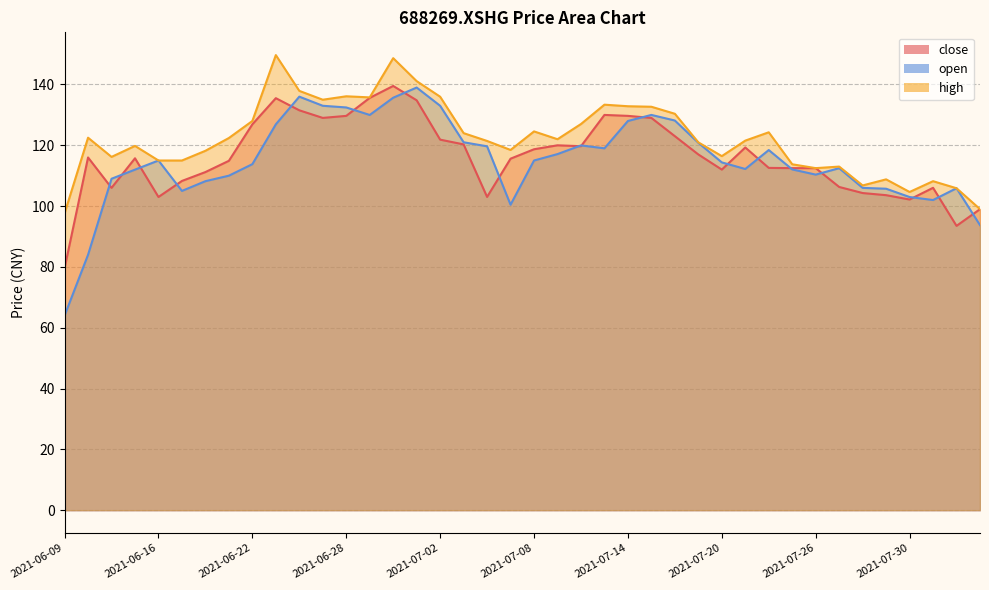

Reading right to left, transcribe all the data shown in this chart.

close: 2021-08-04=99.0	2021-08-03=93.5	2021-08-02=106.0	2021-07-30=102.2	2021-07-29=103.6	2021-07-28=104.3	2021-07-27=106.3	2021-07-26=112.5	2021-07-23=112.5	2021-07-22=112.6	2021-07-21=119.3	2021-07-20=112.0	2021-07-19=117.0	2021-07-16=123.0	2021-07-15=129.0	2021-07-14=129.7	2021-07-13=130.0	2021-07-12=119.7	2021-07-09=120.0	2021-07-08=118.7	2021-07-07=115.6	2021-07-06=103.0	2021-07-05=120.3	2021-07-02=121.9	2021-07-01=134.8	2021-06-30=139.5	2021-06-29=135.6	2021-06-28=129.7	2021-06-25=129.0	2021-06-24=131.5	2021-06-23=135.5	2021-06-22=126.9	2021-06-21=114.9	2021-06-18=111.2	2021-06-17=108.3	2021-06-16=103.0	2021-06-15=115.7	2021-06-11=106.0	2021-06-10=116.0	2021-06-09=79.6
open: 2021-08-04=93.8	2021-08-03=105.9	2021-08-02=102.0	2021-07-30=103.0	2021-07-29=105.7	2021-07-28=106.0	2021-07-27=112.5	2021-07-26=110.4	2021-07-23=112.1	2021-07-22=118.4	2021-07-21=112.2	2021-07-20=114.4	2021-07-19=120.8	2021-07-16=128.2	2021-07-15=130.0	2021-07-14=128.0	2021-07-13=119.0	2021-07-12=120.0	2021-07-09=117.1	2021-07-08=115.0	2021-07-07=100.5	2021-07-06=119.7	2021-07-05=121.0	2021-07-02=133.0	2021-07-01=139.0	2021-06-30=135.7	2021-06-29=130.0	2021-06-28=132.4	2021-06-25=133.0	2021-06-24=136.0	2021-06-23=126.9	2021-06-22=113.8	2021-06-21=110.0	2021-06-18=108.2	2021-06-17=105.0	2021-06-16=115.0	2021-06-15=112.0	2021-06-11=109.0	2021-06-10=84.0	2021-06-09=64.0
high: 2021-08-04=99.0	2021-08-03=105.9	2021-08-02=108.2	2021-07-30=104.7	2021-07-29=108.8	2021-07-28=106.8	2021-07-27=113.0	2021-07-26=112.5	2021-07-23=113.8	2021-07-22=124.3	2021-07-21=121.5	2021-07-20=116.4	2021-07-19=121.0	2021-07-16=130.4	2021-07-15=132.7	2021-07-14=132.8	2021-07-13=133.4	2021-07-12=127.0	2021-07-09=122.0	2021-07-08=124.6	2021-07-07=118.5	2021-07-06=121.4	2021-07-05=124.0	2021-07-02=136.0	2021-07-01=141.1	2021-06-30=148.7	2021-06-29=135.8	2021-06-28=136.1	2021-06-25=135.0	2021-06-24=137.9	2021-06-23=149.7	2021-06-22=128.0	2021-06-21=122.4	2021-06-18=118.2	2021-06-17=115.0	2021-06-16=115.0	2021-06-15=119.8	2021-06-11=116.2	2021-06-10=122.5	2021-06-09=97.6